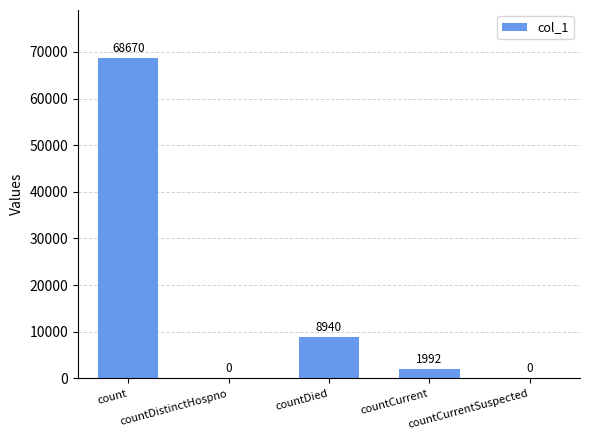

What is the ratio of the value at countCurrent to the value at countDied?

0.2